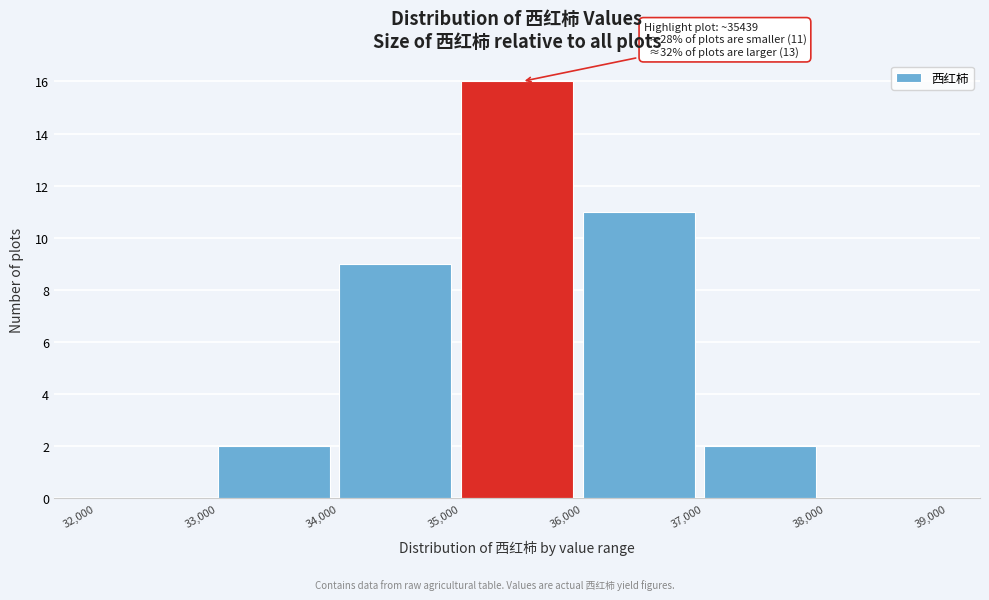

Which range on the x-axis has the tallest bar?

35,000 to 36,000